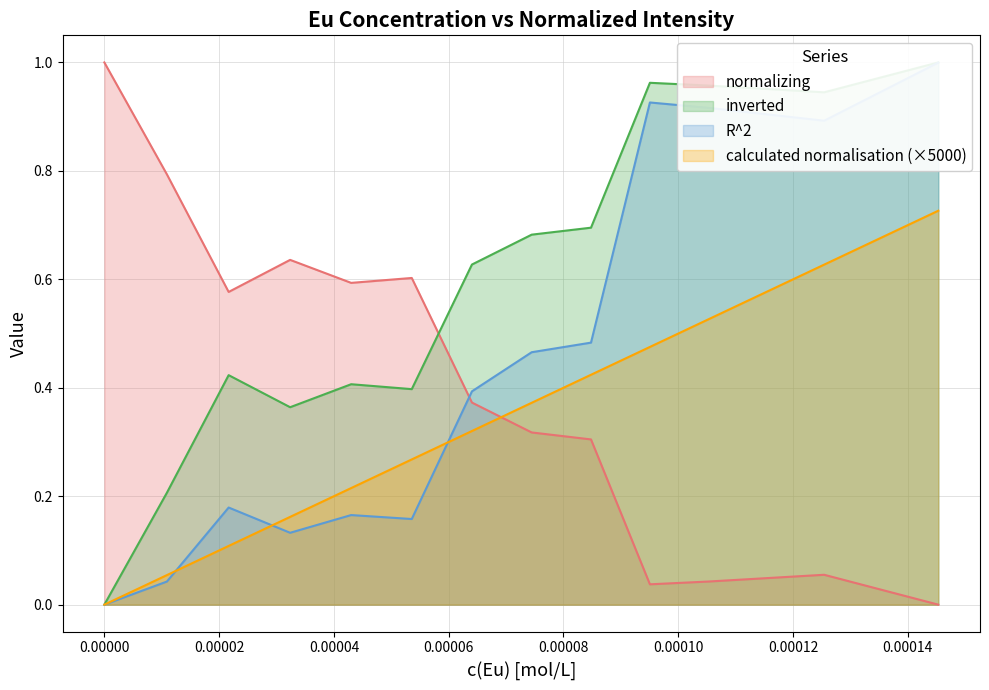

Reading left to right, what are all the values shown in this chart?

normalizing: 1.0	0.8	0.6	0.6	0.6	0.6	0.4	0.3	0.3	0.0	0.0	0.1	0.0
inverted: 0.0	0.2	0.4	0.4	0.4	0.4	0.6	0.7	0.7	1.0	1.0	0.9	1.0
calculated normalisation: 0.0	0.1	0.1	0.2	0.2	0.3	0.3	0.4	0.4	0.5	0.5	0.6	0.7
R^2: 0.0	0.0	0.2	0.1	0.2	0.2	0.4	0.5	0.5	0.9	0.9	0.9	1.0